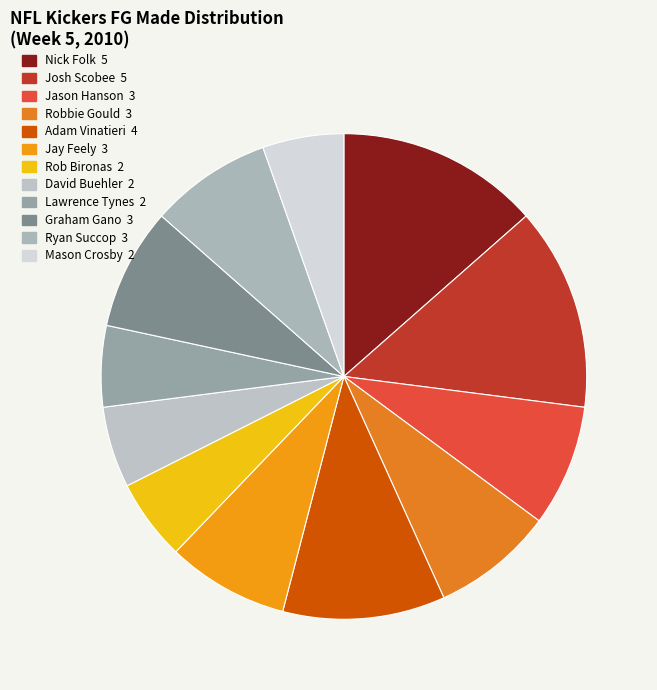

Does Nick Folk account for over 50% of the chart?

No